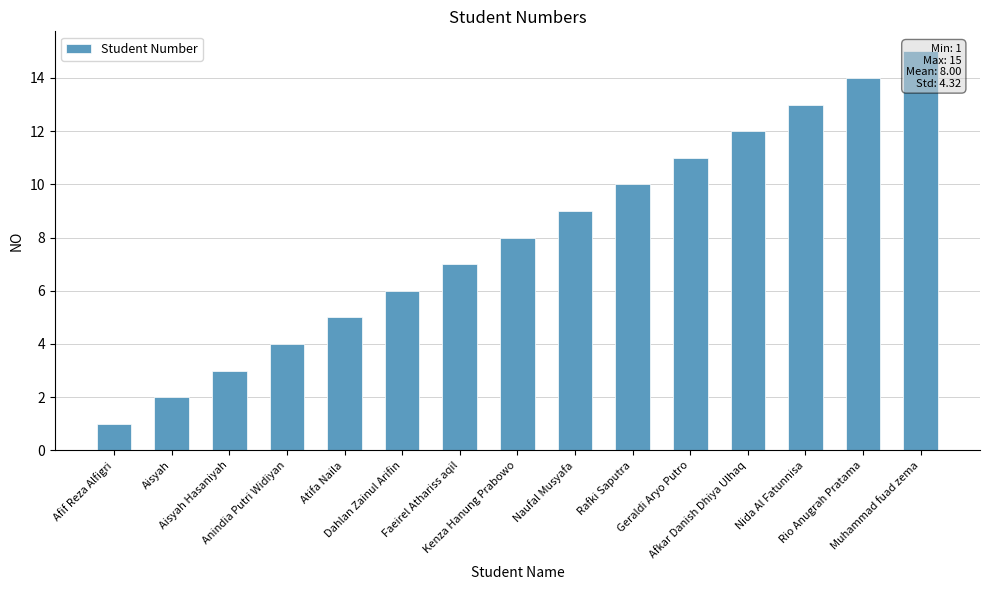

Where does the data first go above 8?

Naufal Musyafa